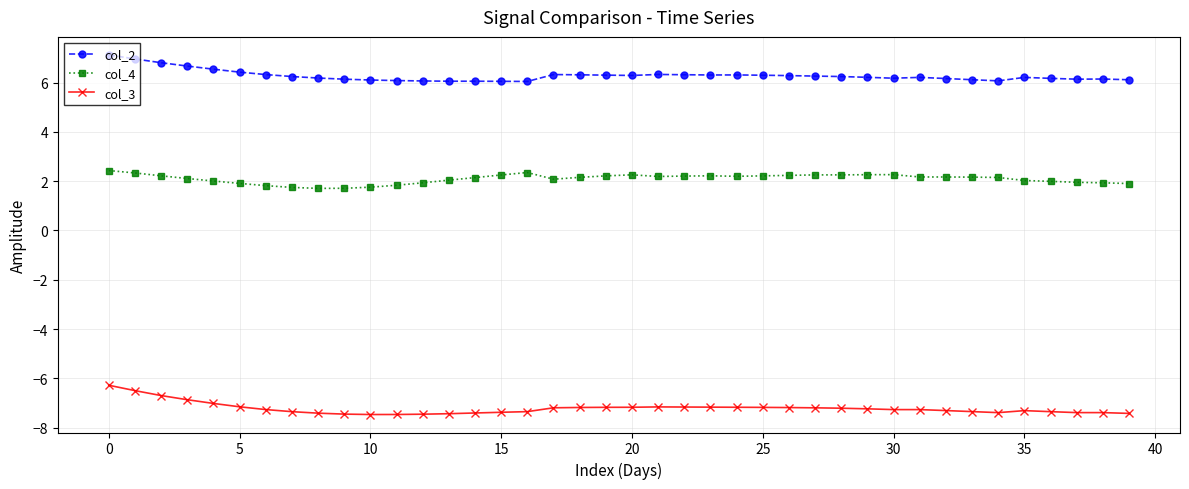

List the series in order of their peak value, highest first.

col_2, col_4, col_3